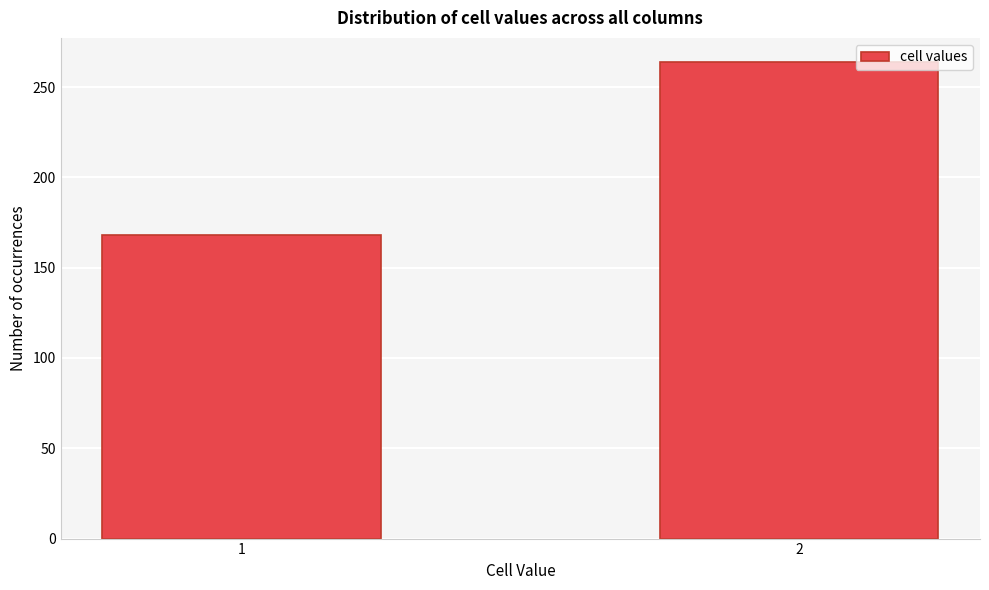

Reading right to left, list all the values displayed in this chart.

2=264	1=168